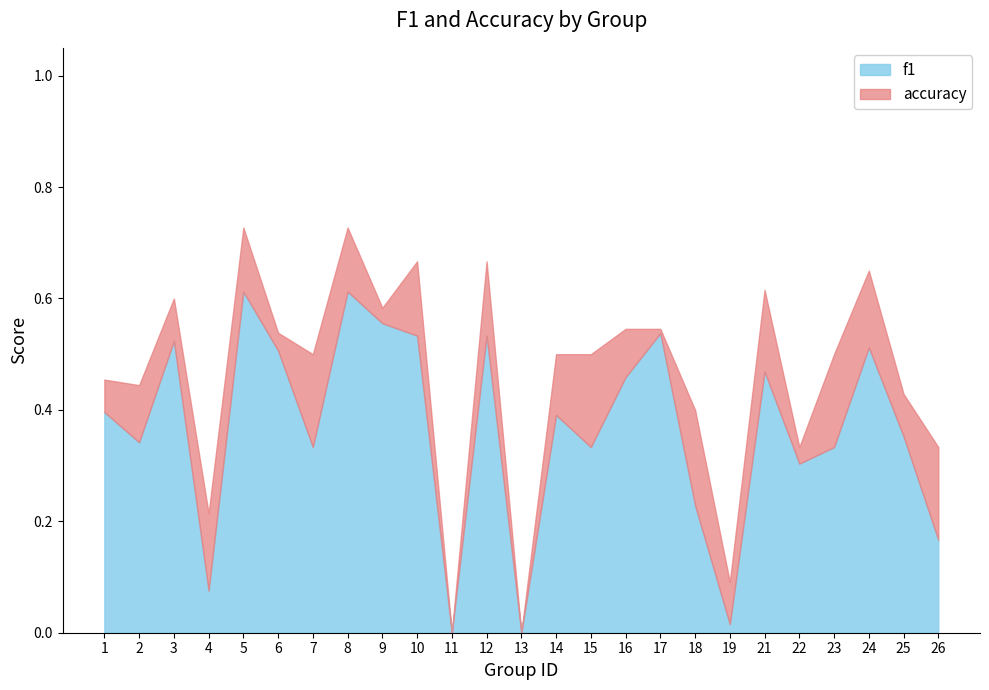

How many series are shown in this chart?

2